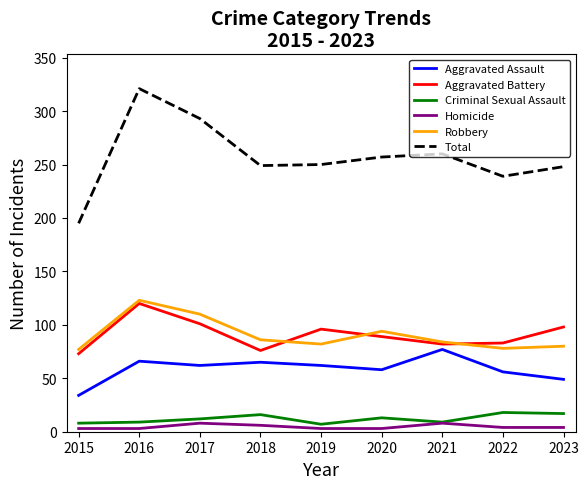

The Robbery series shows 134 at 2023. True or false?

False